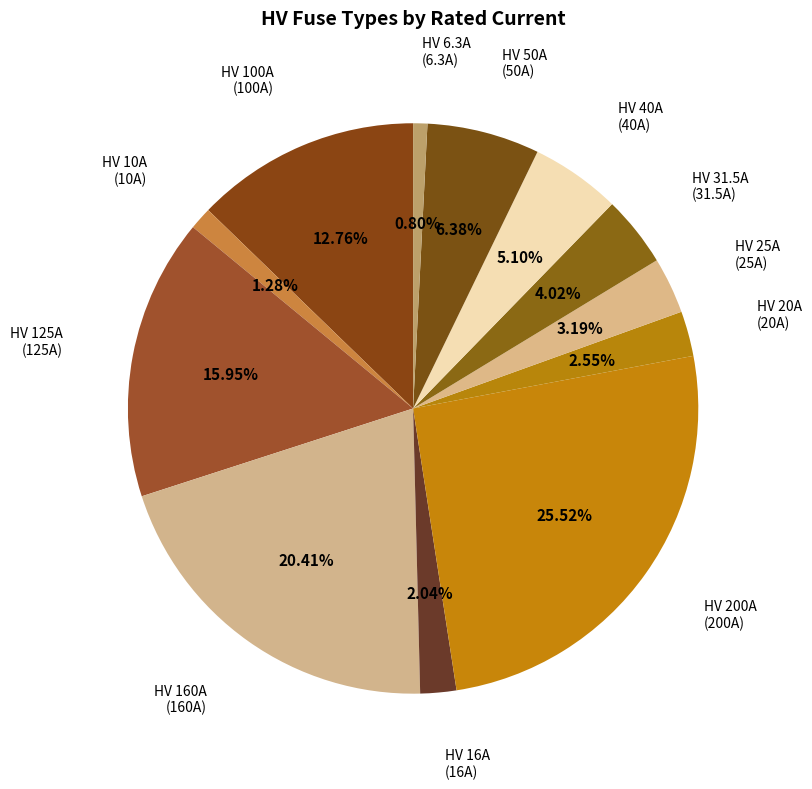

Which has a higher value, HV 6.3A or HV 50A?

HV 50A